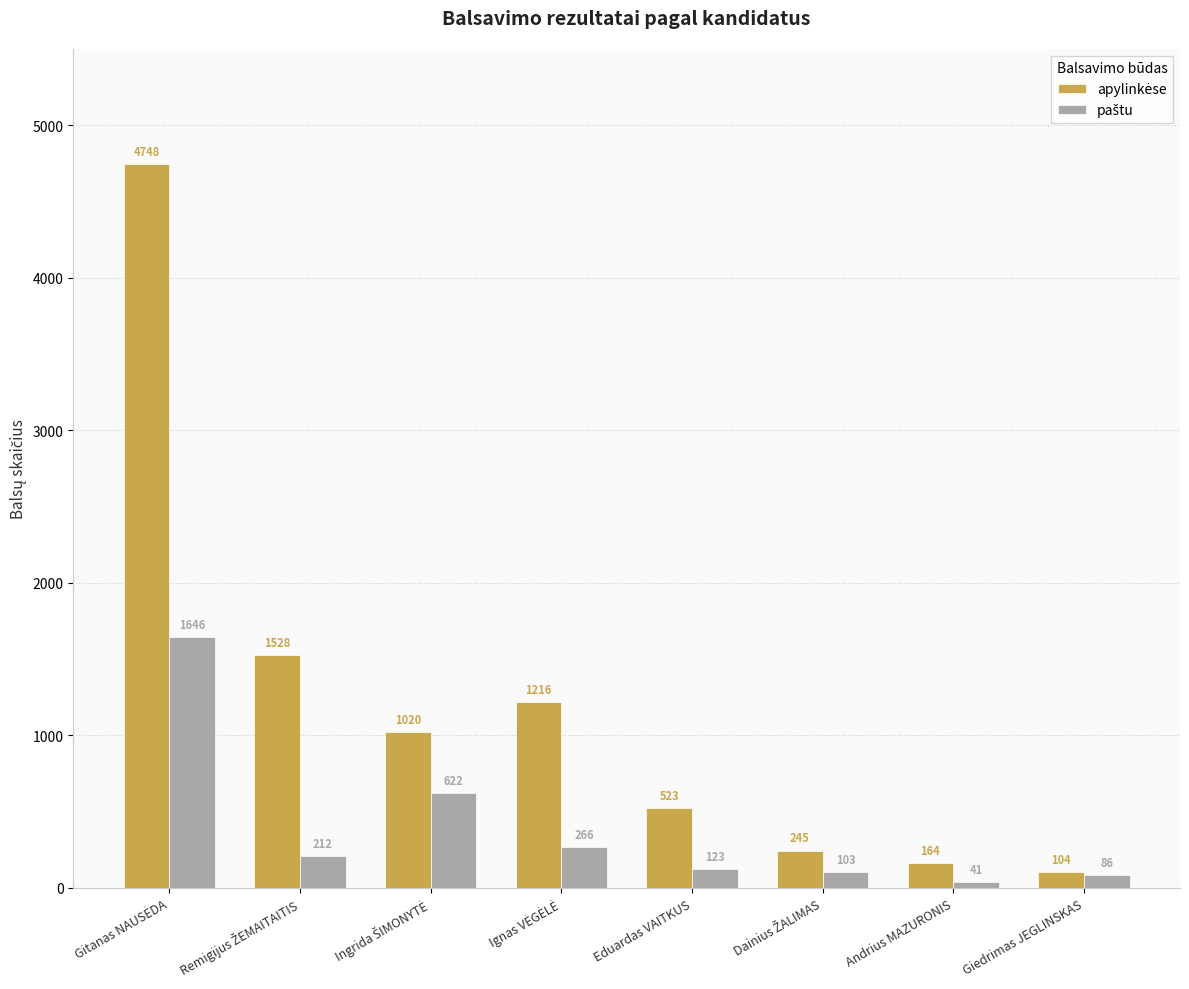

What is the minimum value shown in the chart?

41